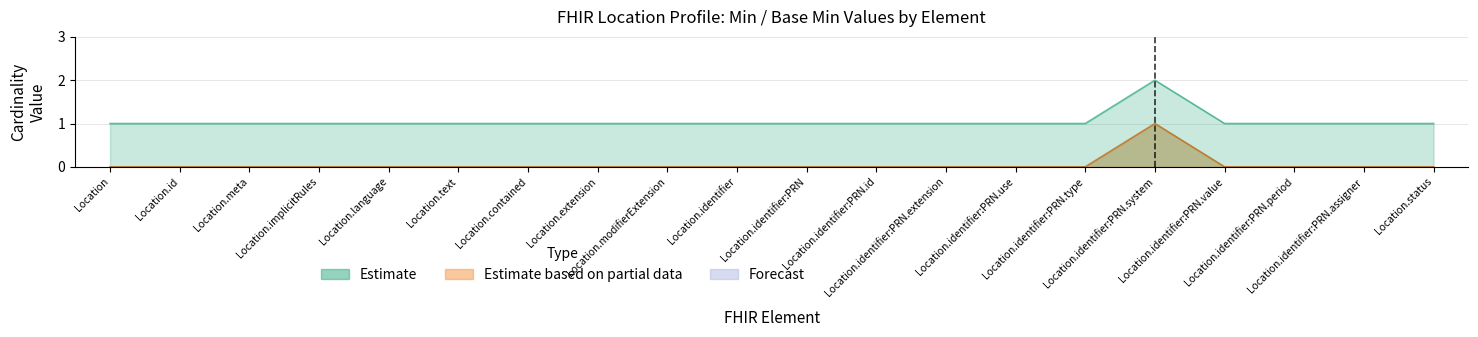

Which category has the highest value across all series?

Location.identifier:PRN.system